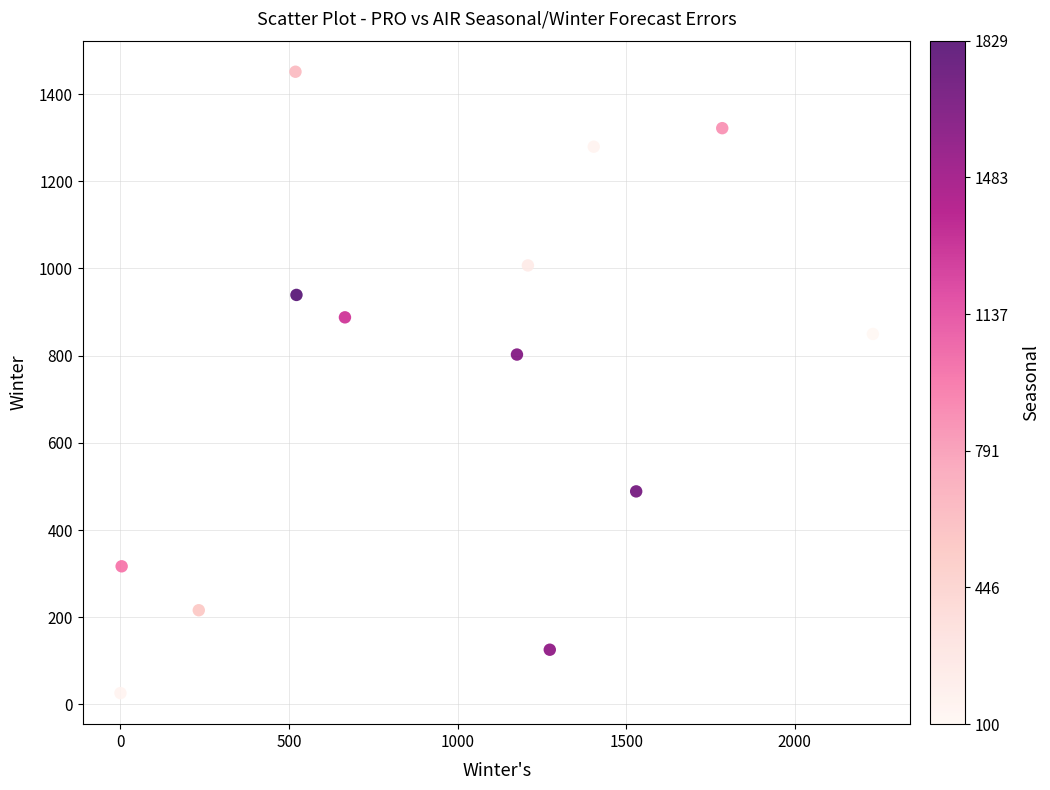

What is the range of Y values (max minus min)?

1425.0